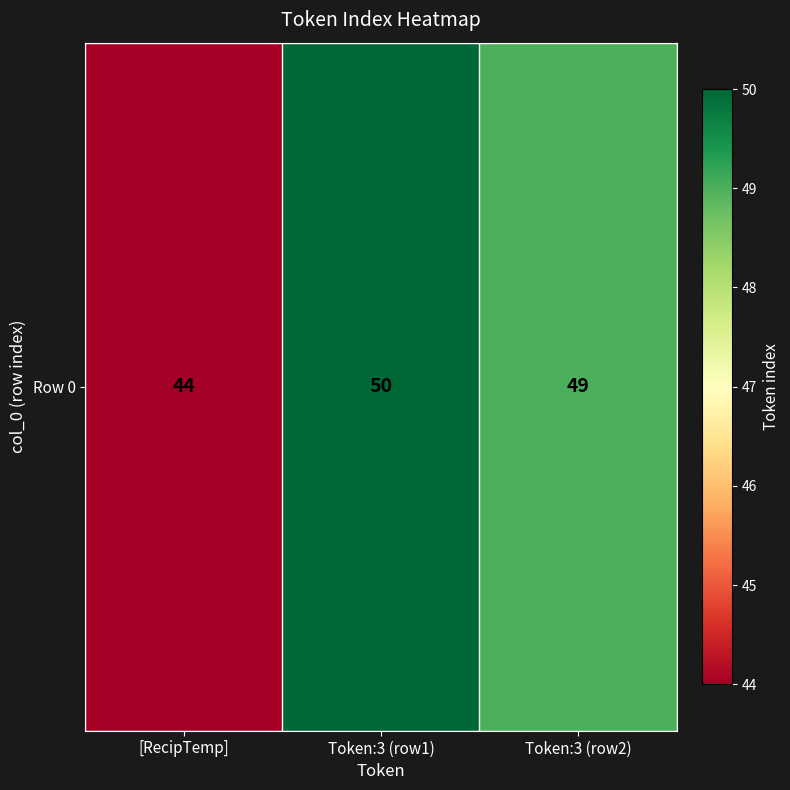

What is the sum of the values at [RecipTemp] and Token:3 (row2)?

93